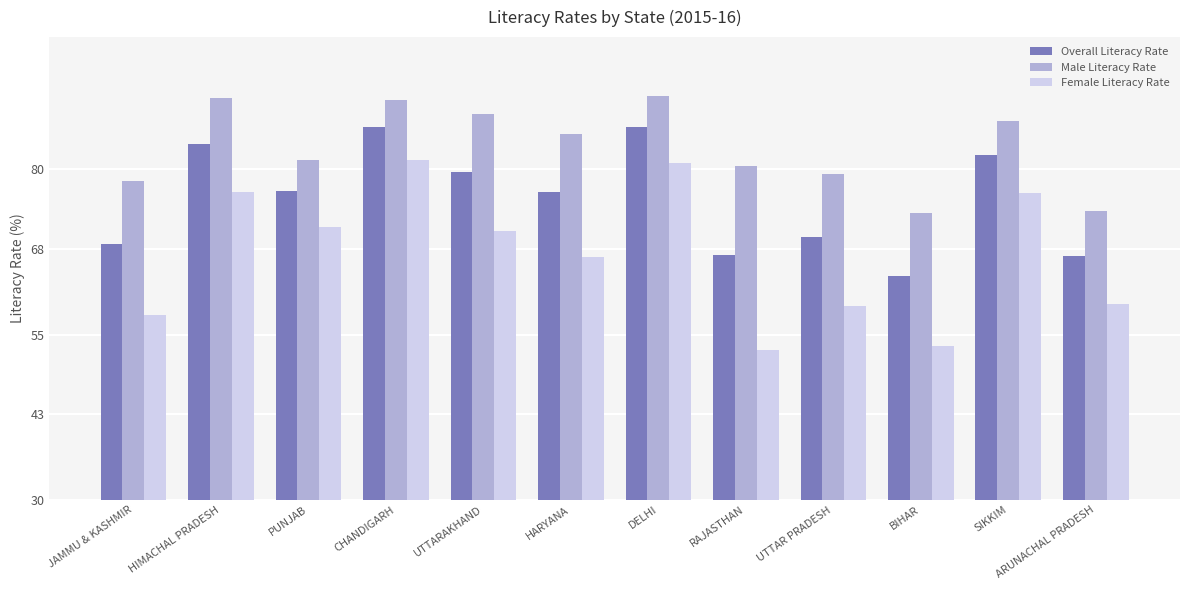

What is the lowest value of the Male Literacy Rate series?

73.4